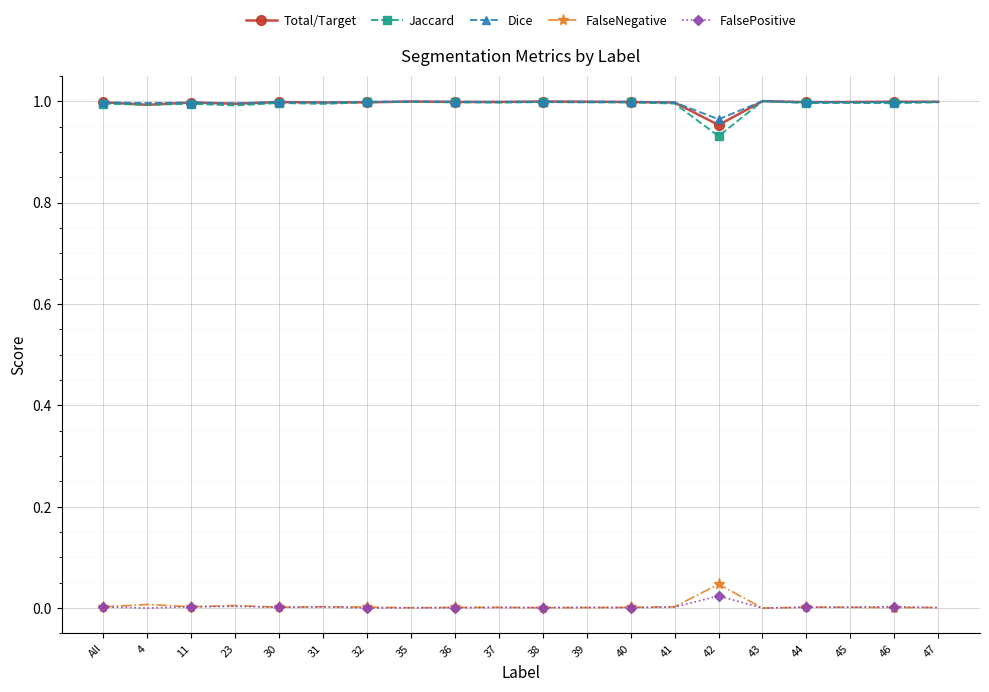

In Total/Target, how many points are higher than both neighbors (excluding endpoints)?

6